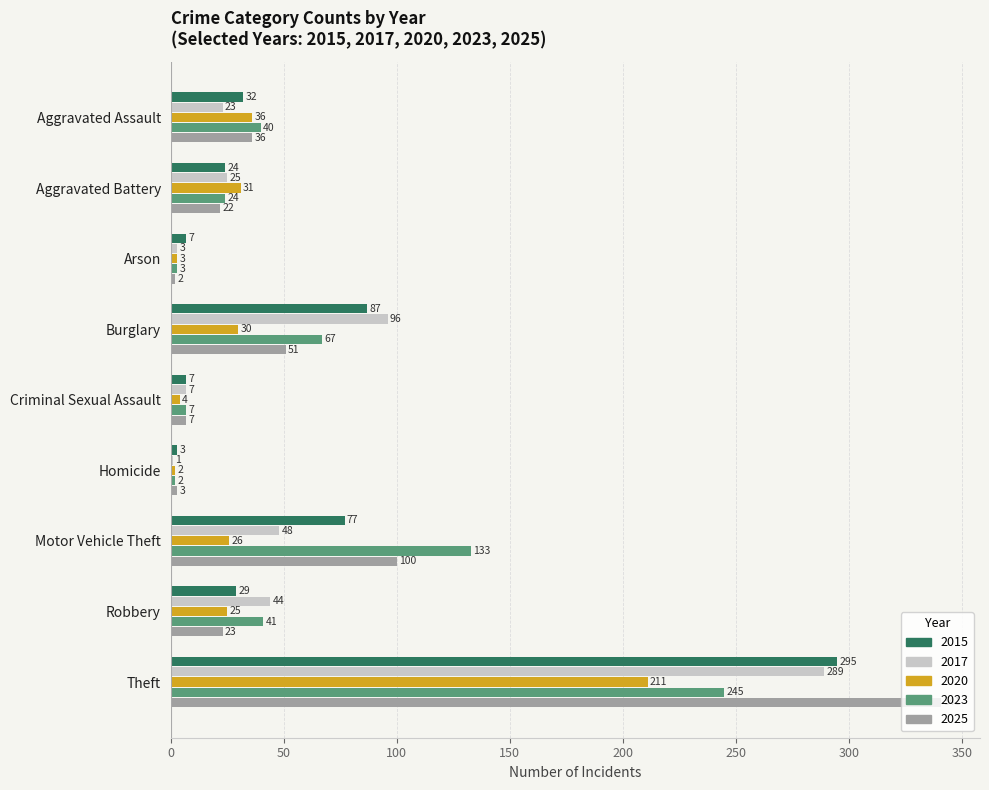

What is the greatest value displayed?

341